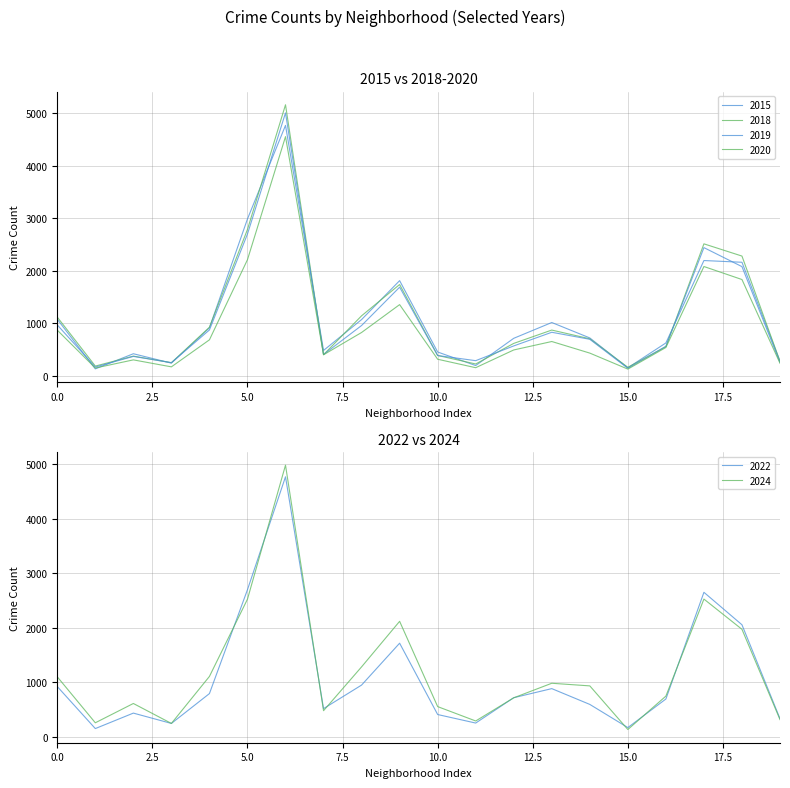

What is the difference between the highest and lowest values at Chicago Lawn?

447